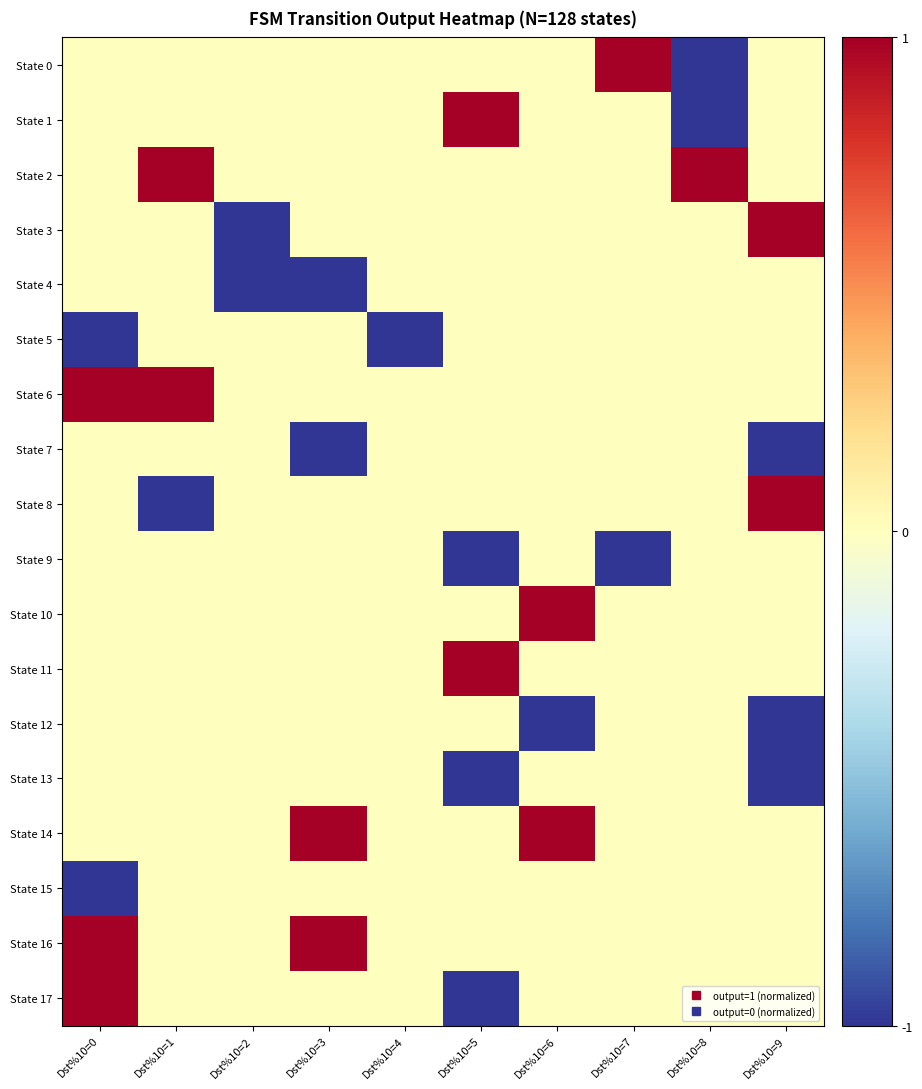

What is the total value across all series at Dst%10=9?

-1